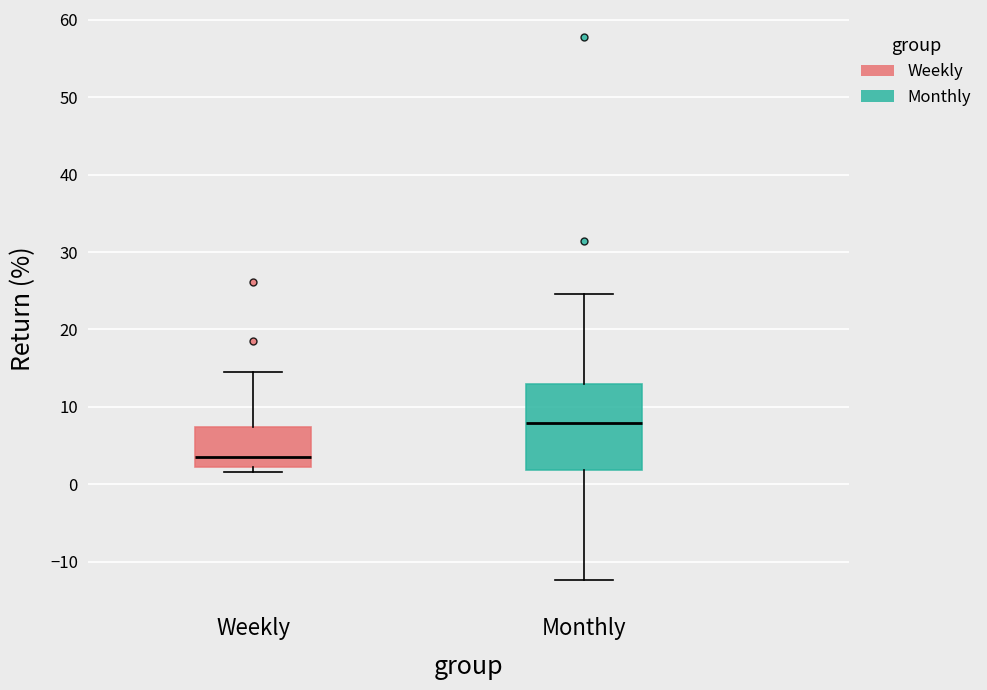

Reading left to right, read every box against the y-axis: the position of its median line, the range the box covers, and the ends of its whiskers. The values are not printed on the chart, so give them approximately, as read against the axis.

Weekly: median 3, box 2 to 7, whiskers 2 (just below the box's lower edge) to 14
Monthly: median 8, box 2 to 13, whiskers -12 to 25